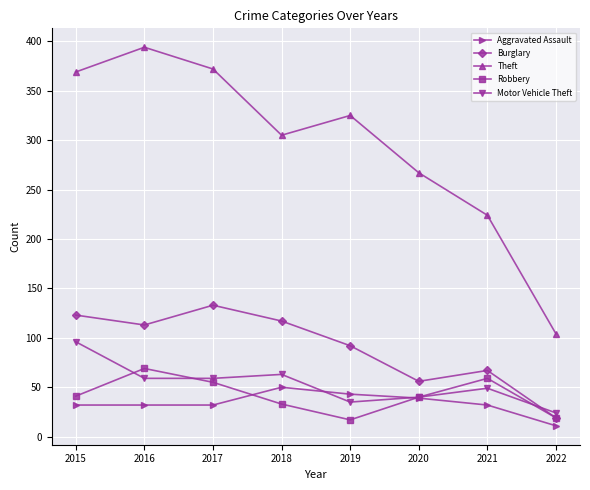

The Burglary series shows 42 at 2019. True or false?

False